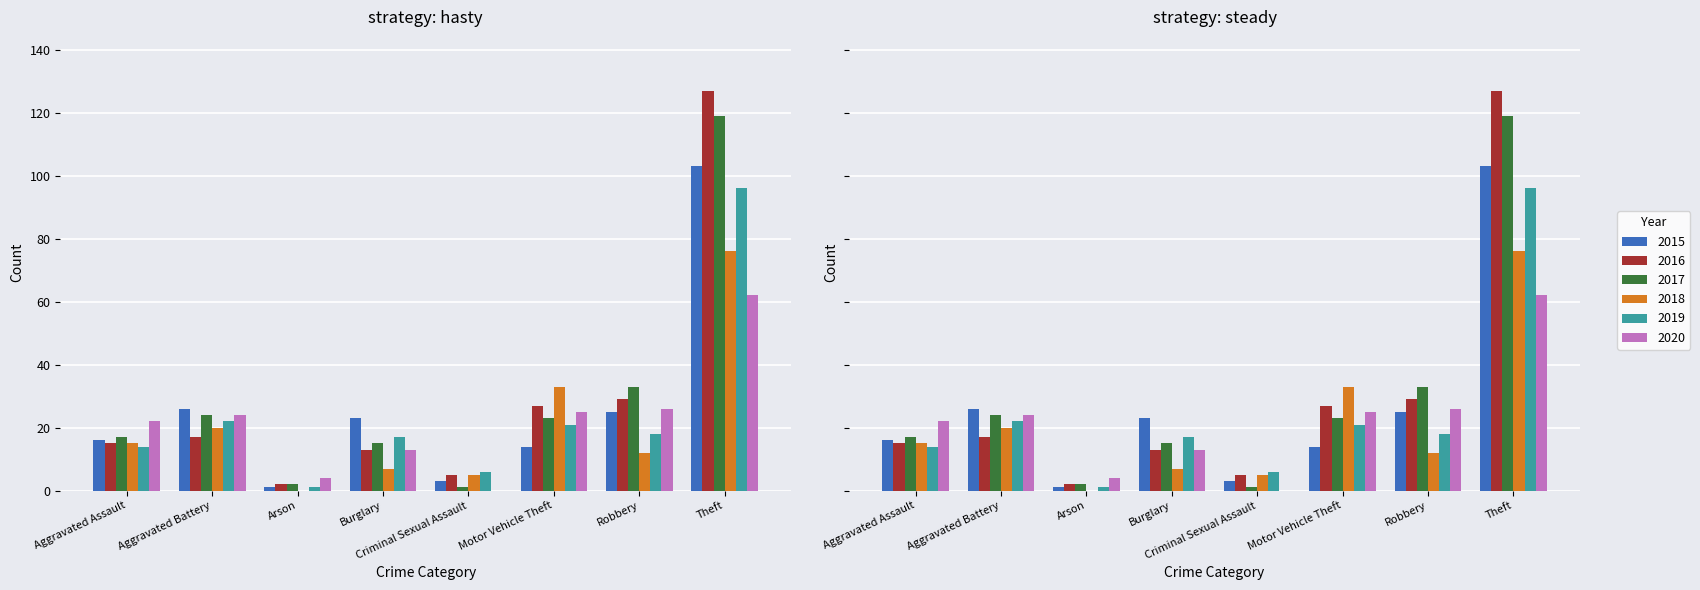

What position from the right is Theft?

1